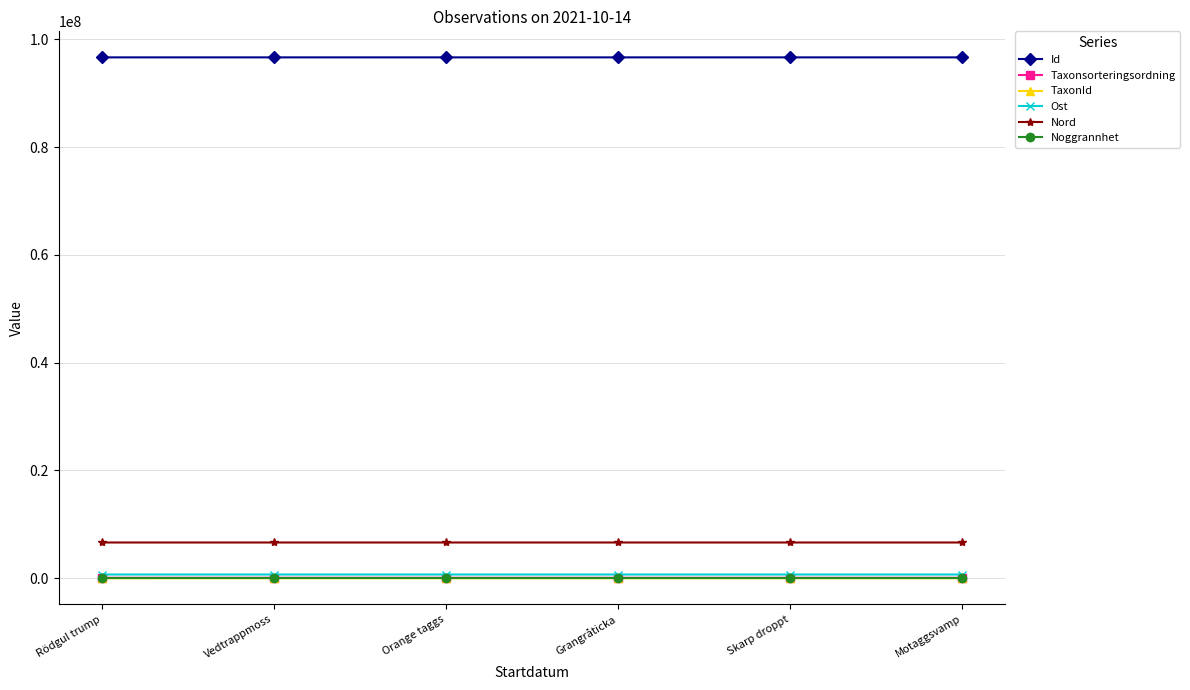

True or false: Nord and Ost cross at least once.

False